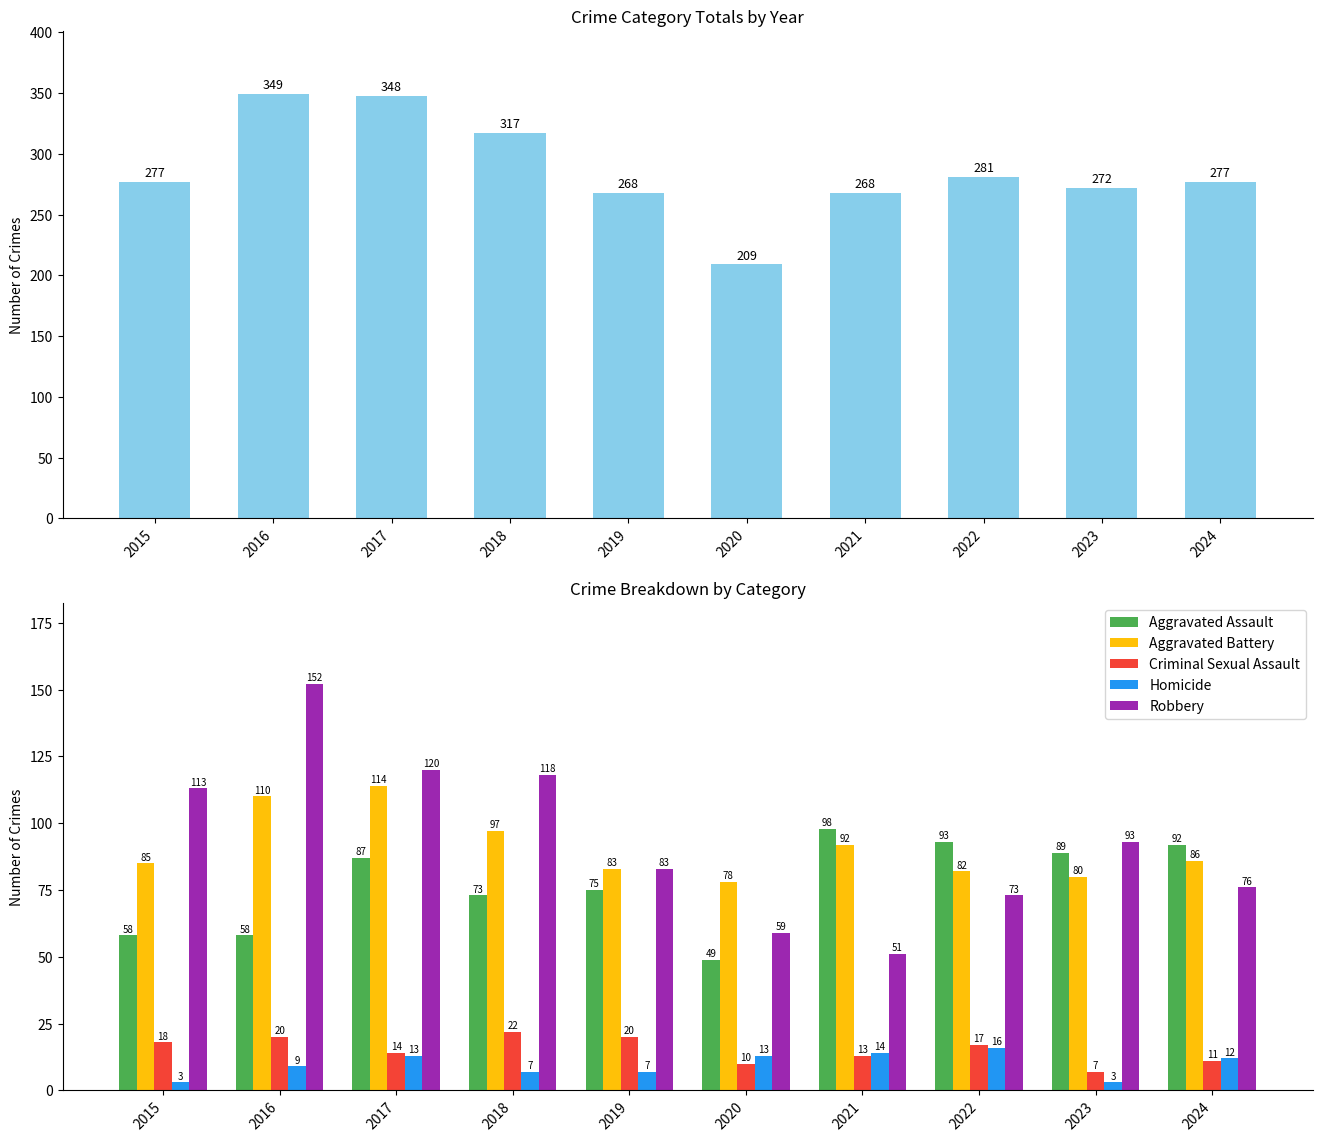

Reading right to left, transcribe all the data shown in this chart.

Aggravated Assault: 92	89	93	98	49	75	73	87	58	58
Aggravated Battery: 86	80	82	92	78	83	97	114	110	85
Criminal Sexual Assault: 11	7	17	13	10	20	22	14	20	18
Homicide: 12	3	16	14	13	7	7	13	9	3
Robbery: 76	93	73	51	59	83	118	120	152	113